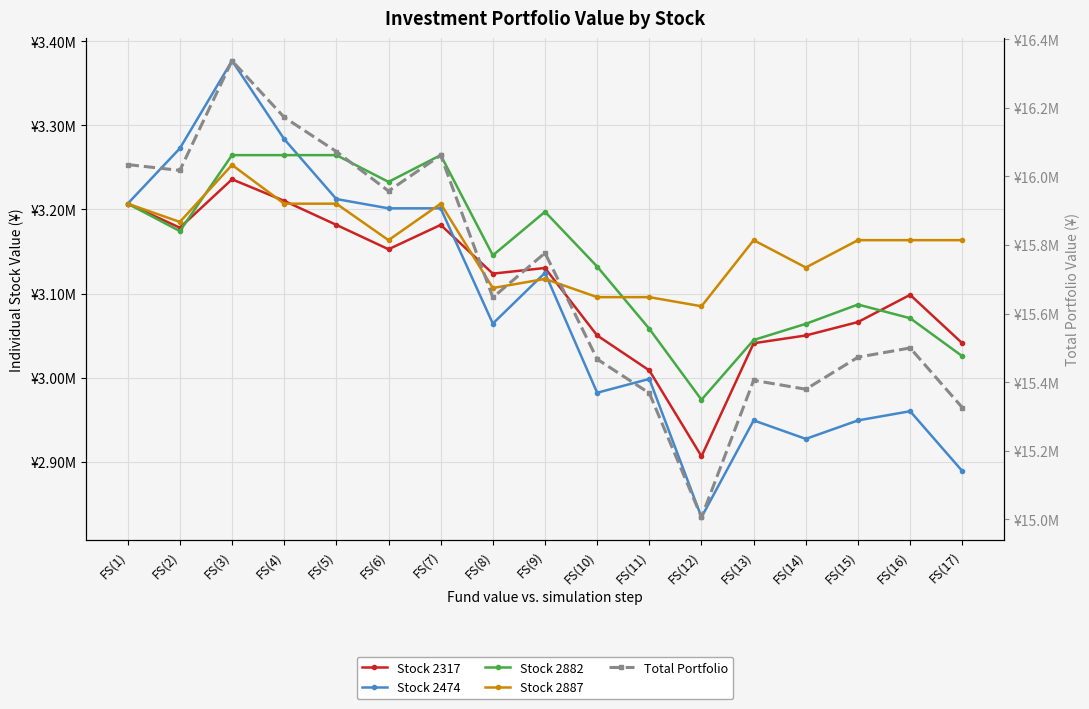

Reading left to right, what are all the values shown in this chart?

Stock 2317: FS(1)=3206882.0	FS(2)=3178322.0	FS(3)=3235862.0	FS(4)=3210242.0	FS(5)=3181682.0	FS(6)=3152702.0	FS(7)=3181682.0	FS(8)=3123722.0	FS(9)=3130442.0	FS(10)=3050222.0	FS(11)=3008642.0	FS(12)=2906582.0	FS(13)=3040982.0	FS(14)=3050222.0	FS(15)=3066182.0	FS(16)=3098522.0	FS(17)=3040982.0
Stock 2474: FS(1)=3206882.0	FS(2)=3272642.0	FS(3)=3376802.0	FS(4)=3283682.0	FS(5)=3212402.0	FS(6)=3201362.0	FS(7)=3201362.0	FS(8)=3064322.0	FS(9)=3124682.0	FS(10)=2982122.0	FS(11)=2998562.0	FS(12)=2834162.0	FS(13)=2949242.0	FS(14)=2927282.0	FS(15)=2949242.0	FS(16)=2960162.0	FS(17)=2889002.0
Stock 2882: FS(1)=3206882.0	FS(2)=3174322.0	FS(3)=3264602.0	FS(4)=3264602.0	FS(5)=3264602.0	FS(6)=3232782.0	FS(7)=3264602.0	FS(8)=3145462.0	FS(9)=3197262.0	FS(10)=3132142.0	FS(11)=3058142.0	FS(12)=2973782.0	FS(13)=3044822.0	FS(14)=3064062.0	FS(15)=3087002.0	FS(16)=3070722.0	FS(17)=3025582.0
Stock 2887: FS(1)=3206882.0	FS(2)=3185202.0	FS(3)=3252952.0	FS(4)=3206882.0	FS(5)=3206882.0	FS(6)=3163522.0	FS(7)=3206882.0	FS(8)=3106612.0	FS(9)=3117452.0	FS(10)=3095772.0	FS(11)=3095772.0	FS(12)=3084932.0	FS(13)=3163522.0	FS(14)=3131002.0	FS(15)=3163522.0	FS(16)=3163522.0	FS(17)=3163522.0
Total Portfolio: FS(1)=16034412.2	FS(2)=16017372.2	FS(3)=16337102.2	FS(4)=16172292.2	FS(5)=16072452.2	FS(6)=15957252.2	FS(7)=16061412.2	FS(8)=15647002.2	FS(9)=15776722.2	FS(10)=15467142.2	FS(11)=15368002.2	FS(12)=15006342.2	FS(13)=15405452.2	FS(14)=15379452.2	FS(15)=15472832.2	FS(16)=15499812.2	FS(17)=15325972.2